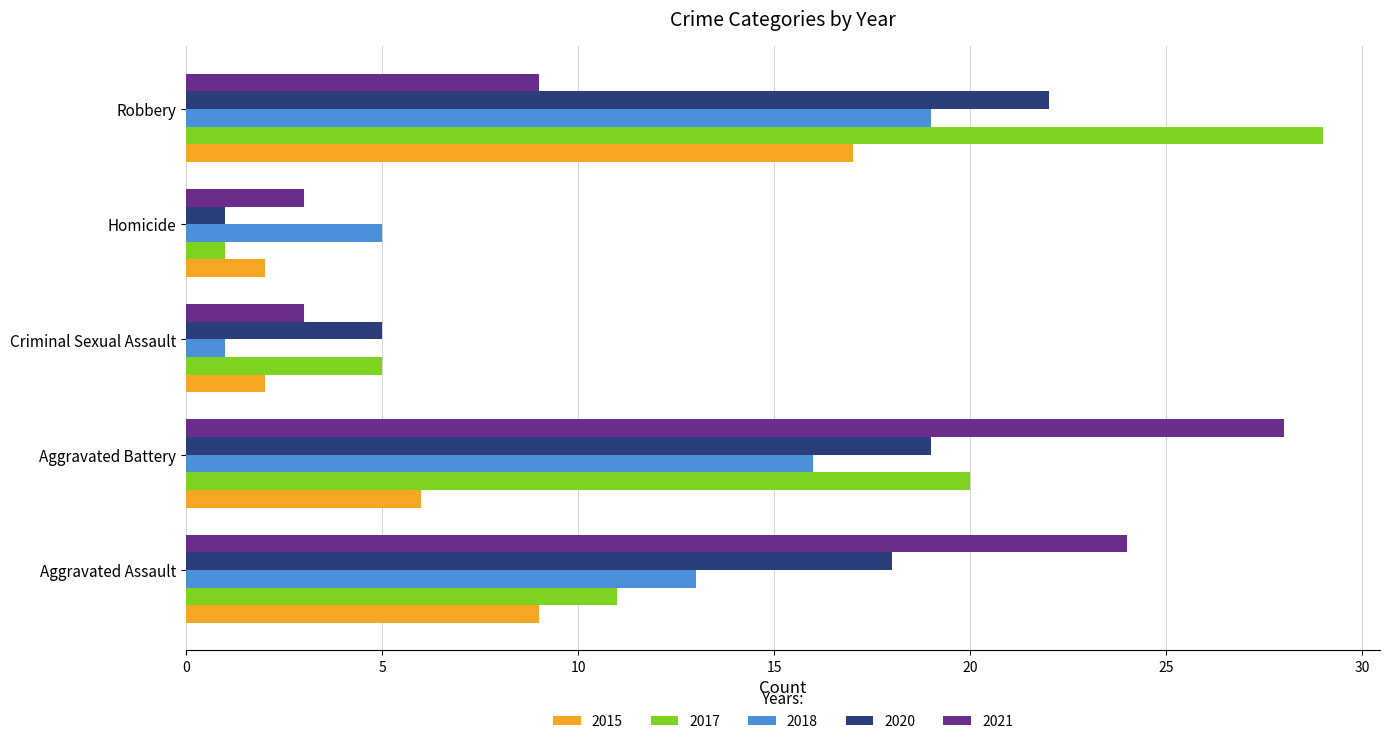

The 2021 series shows 5 at Criminal Sexual Assault. True or false?

False